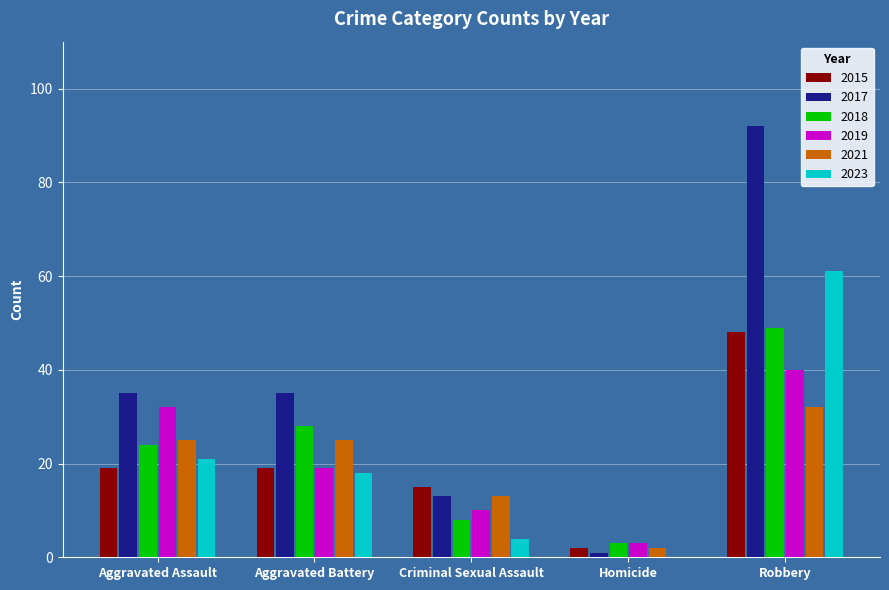

Reading right to left, list all the values displayed in this chart.

2015: Robbery=48	Homicide=2	Criminal Sexual Assault=15	Aggravated Battery=19	Aggravated Assault=19
2017: Robbery=92	Homicide=1	Criminal Sexual Assault=13	Aggravated Battery=35	Aggravated Assault=35
2018: Robbery=49	Homicide=3	Criminal Sexual Assault=8	Aggravated Battery=28	Aggravated Assault=24
2019: Robbery=40	Homicide=3	Criminal Sexual Assault=10	Aggravated Battery=19	Aggravated Assault=32
2021: Robbery=32	Homicide=2	Criminal Sexual Assault=13	Aggravated Battery=25	Aggravated Assault=25
2023: Robbery=61	Homicide=0	Criminal Sexual Assault=4	Aggravated Battery=18	Aggravated Assault=21